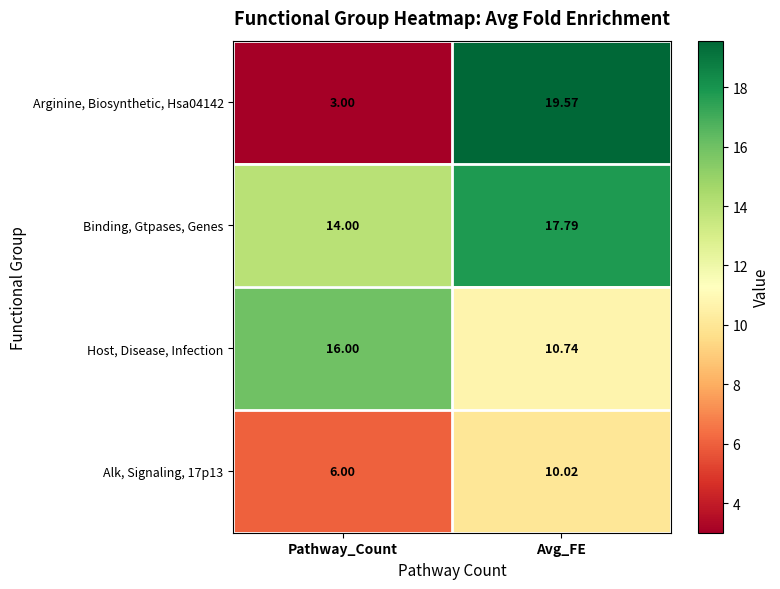

At which category is the sum across all series the highest?

Avg_FE